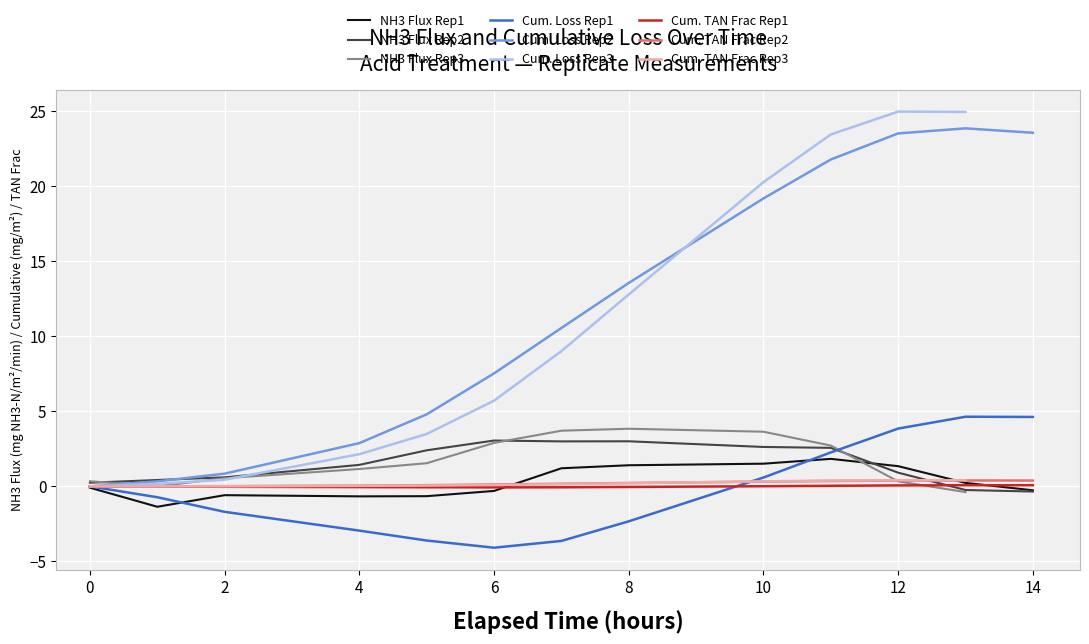

Is it true that NH3 Flux Rep2 equals 0.2 at 0?

True